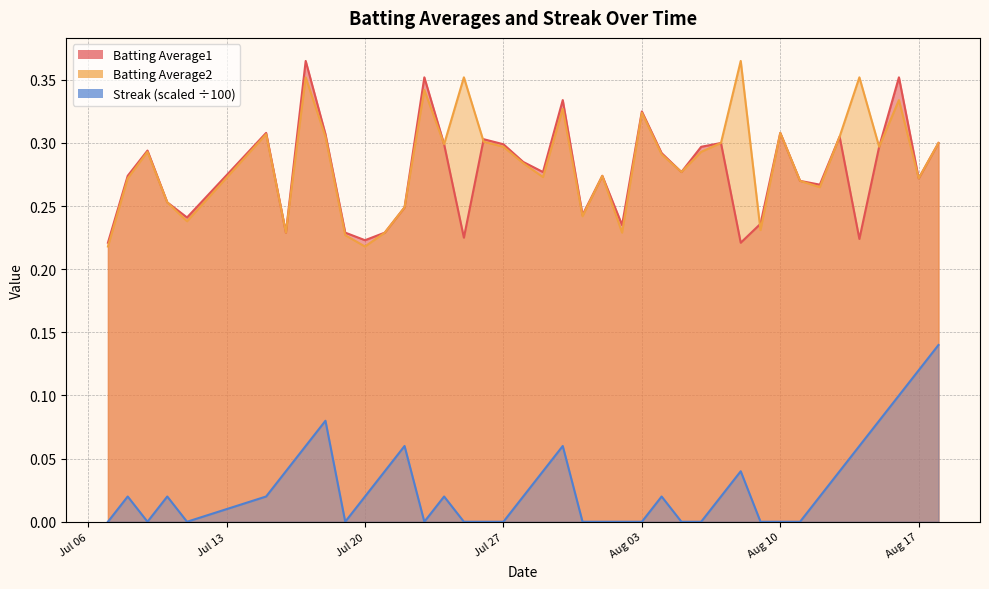

Does the chart have visible grid lines?

Yes